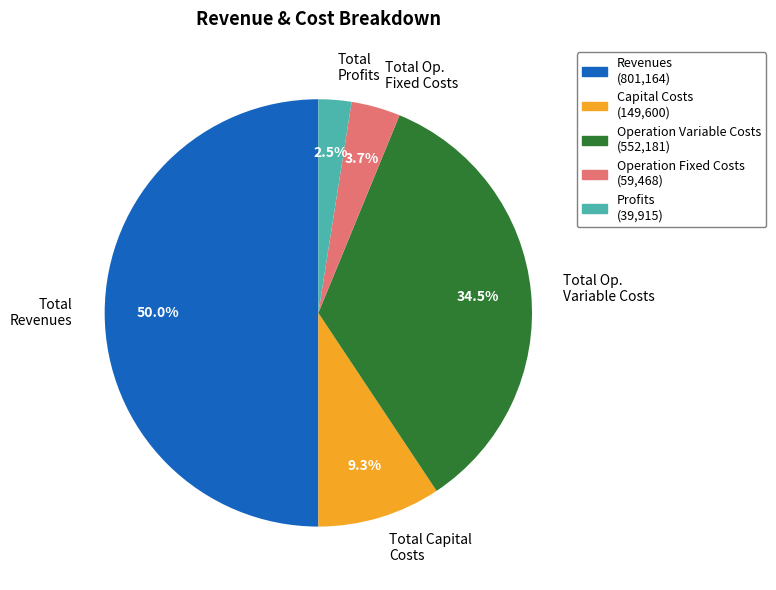

Does Total Op. Variable Costs represent more than half of the total?

No